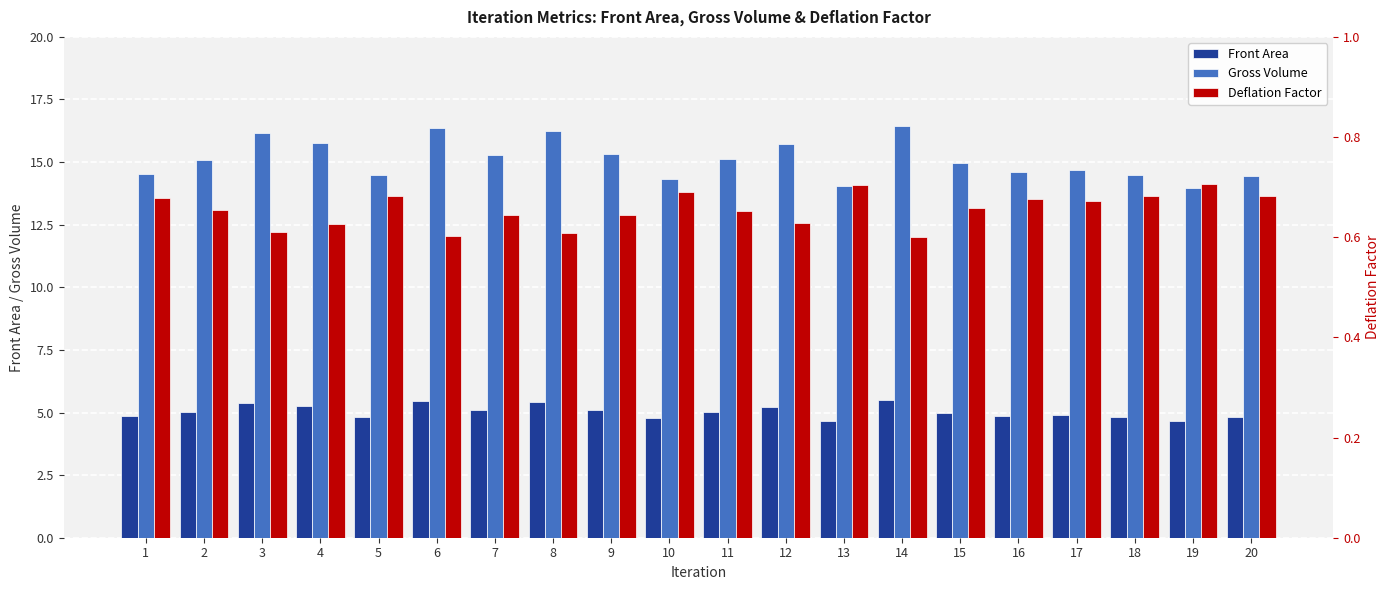

Reading right to left, extract all data points from this chart.

Front Area: 20=4.8	19=4.7	18=4.8	17=4.9	16=4.9	15=5.0	14=5.5	13=4.7	12=5.2	11=5.0	10=4.8	9=5.1	8=5.4	7=5.1	6=5.5	5=4.8	4=5.3	3=5.4	2=5.0	1=4.8
Gross Volume: 20=14.5	19=14.0	18=14.5	17=14.7	16=14.6	15=15.0	14=16.5	13=14.0	12=15.7	11=15.1	10=14.3	9=15.3	8=16.2	7=15.3	6=16.4	5=14.5	4=15.8	3=16.2	2=15.1	1=14.5
Deflation Factor: 20=0.7	19=0.7	18=0.7	17=0.7	16=0.7	15=0.7	14=0.6	13=0.7	12=0.6	11=0.7	10=0.7	9=0.6	8=0.6	7=0.6	6=0.6	5=0.7	4=0.6	3=0.6	2=0.7	1=0.7